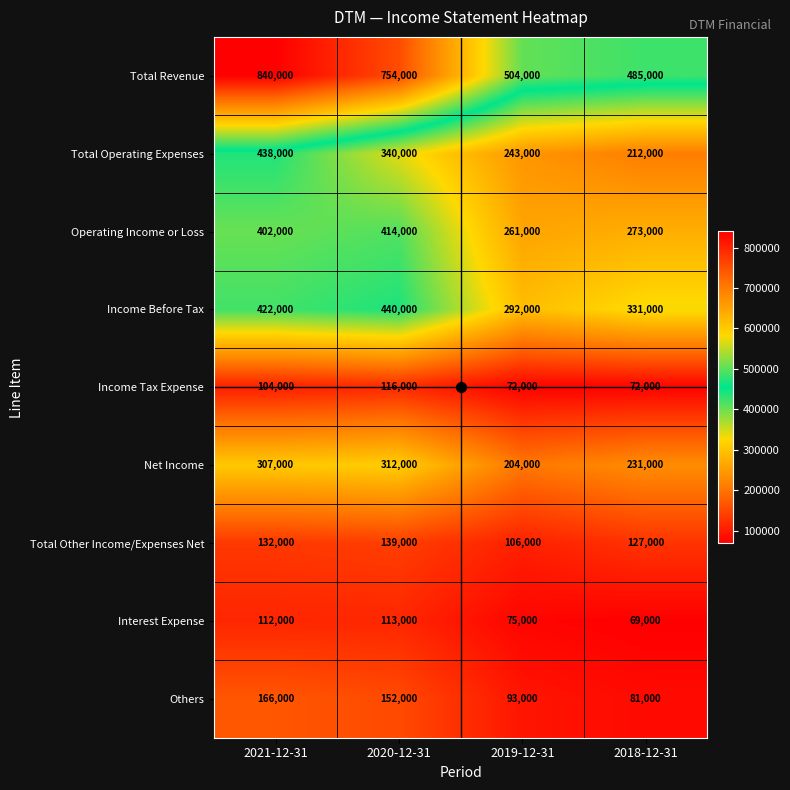

What is the sum of all Total Revenue values?

2583000